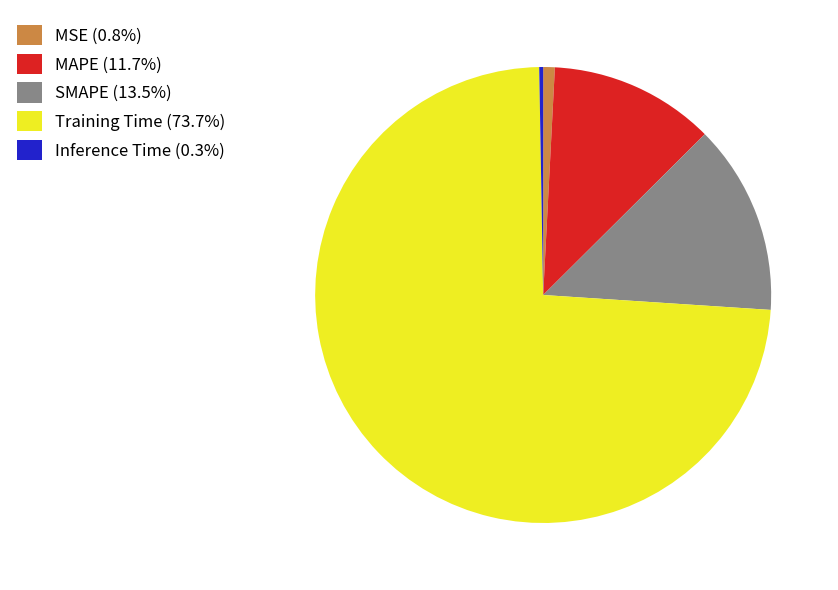

Is there any slice that represents more than half of the pie?

Yes